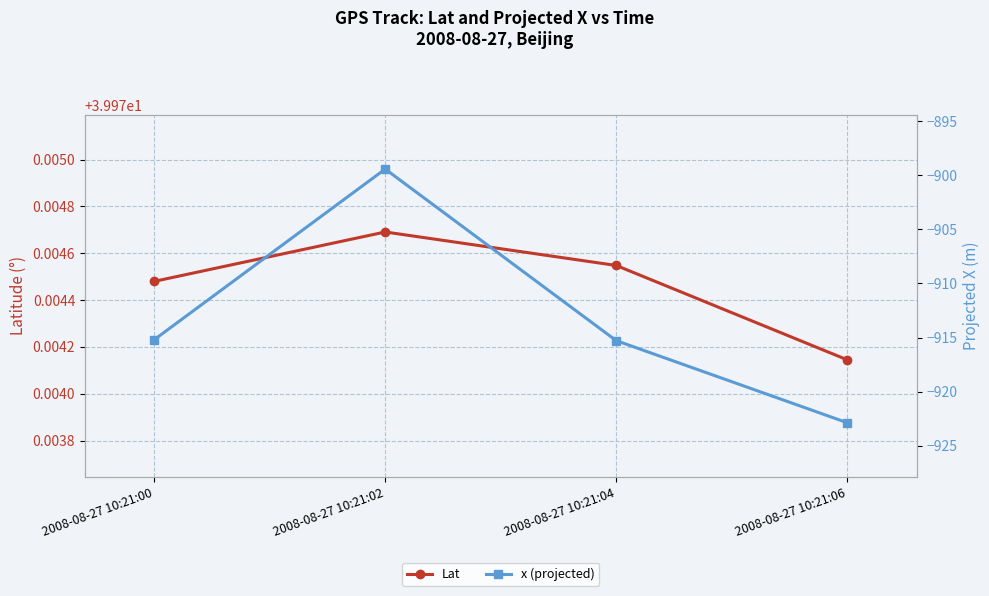

True or false: x (projected) and Lat intersect in this chart.

False